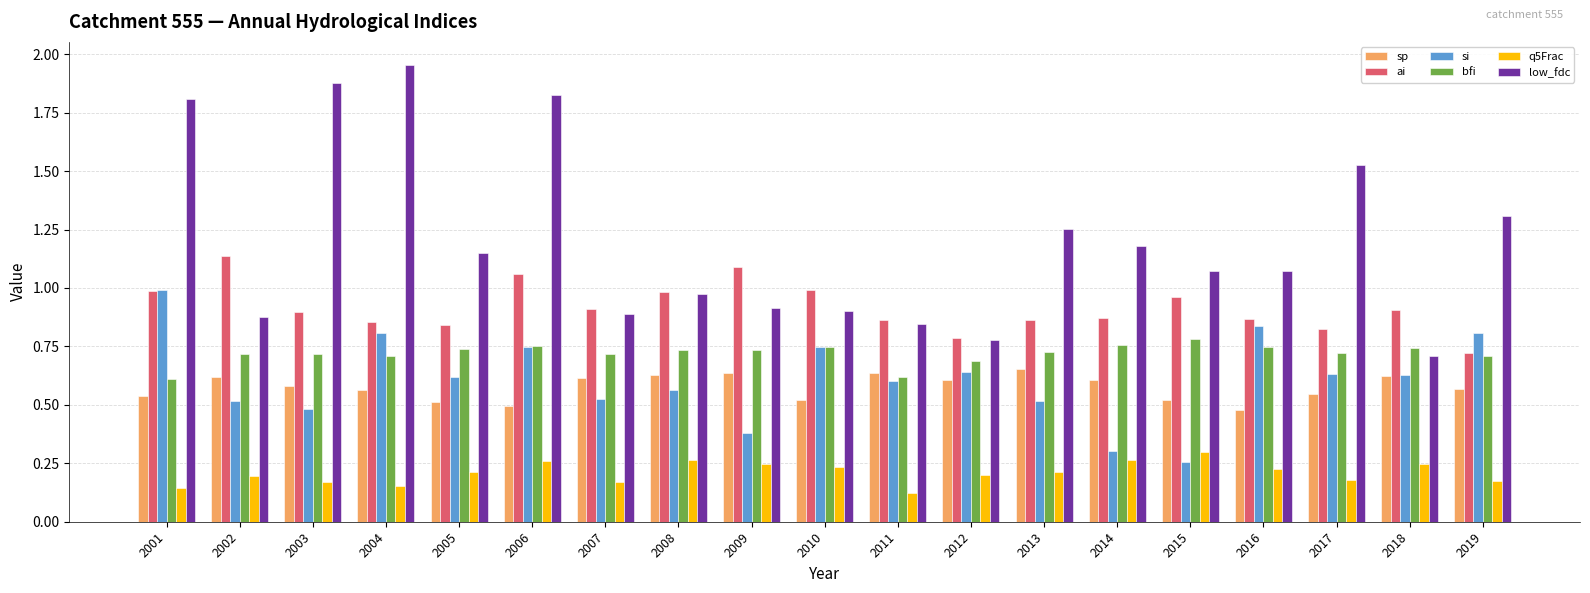

How many groups of bars are there?

19